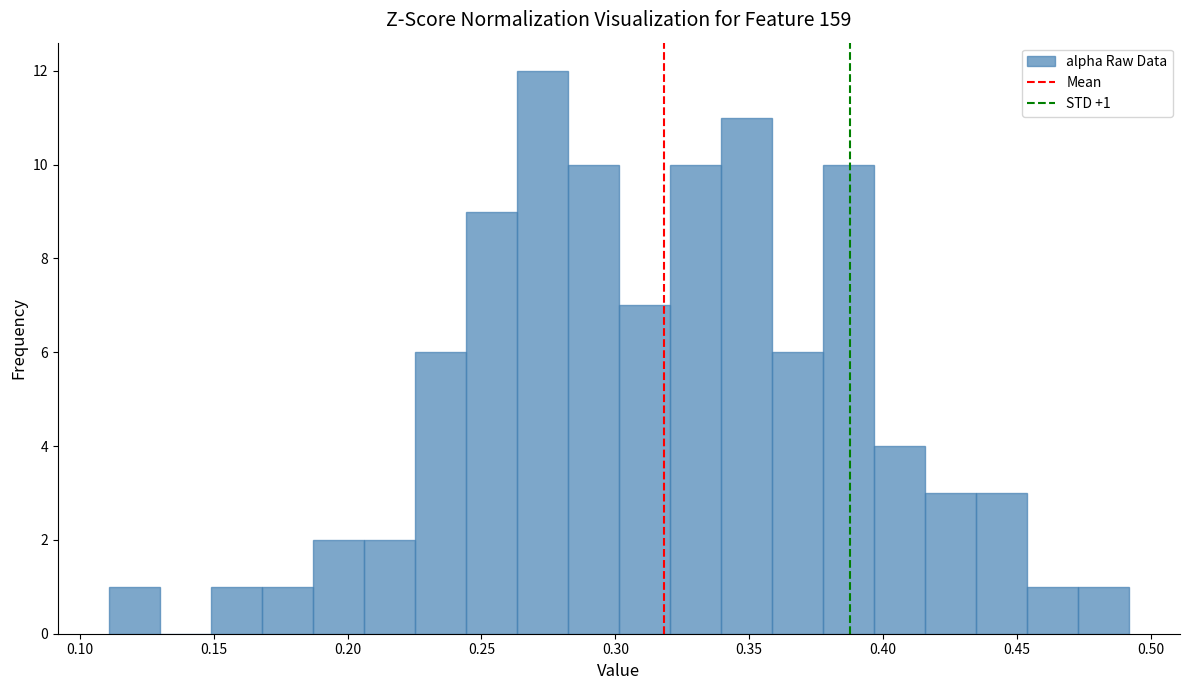

Read against the x-axis, roughly where is the centre of the tallest bar?

0.275